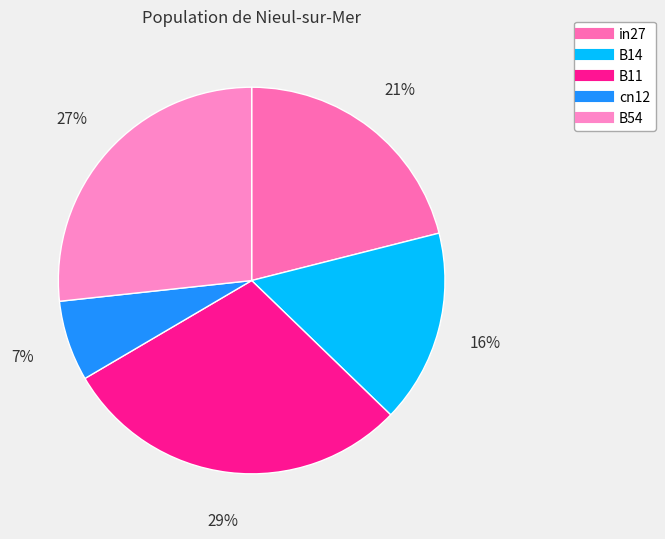

Rank the categories by value from lowest to highest.

cn12, B14, in27, B54, B11